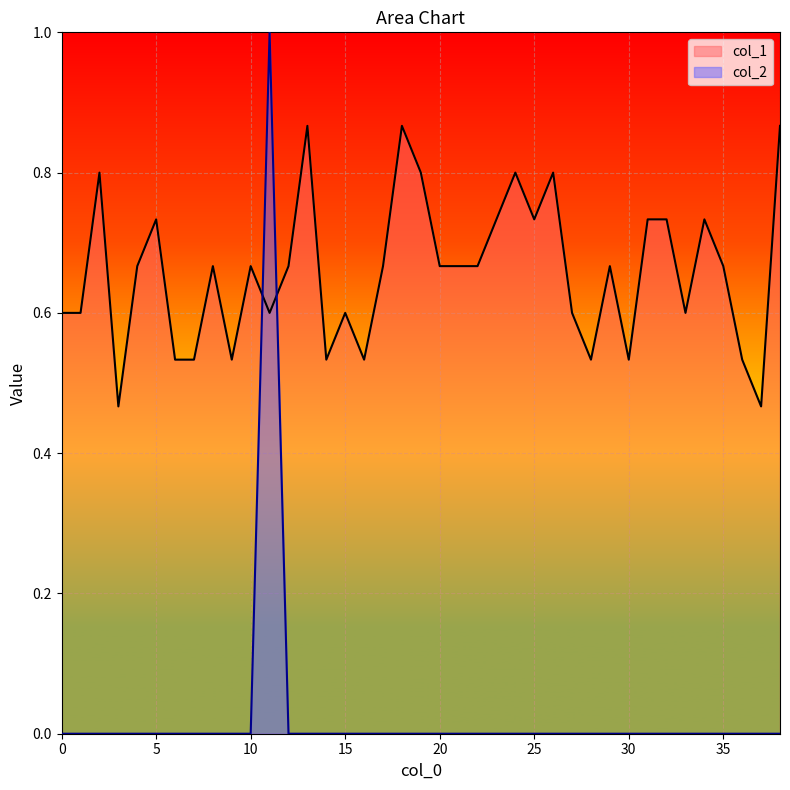

What is the sum of all col_2 values?

1.0